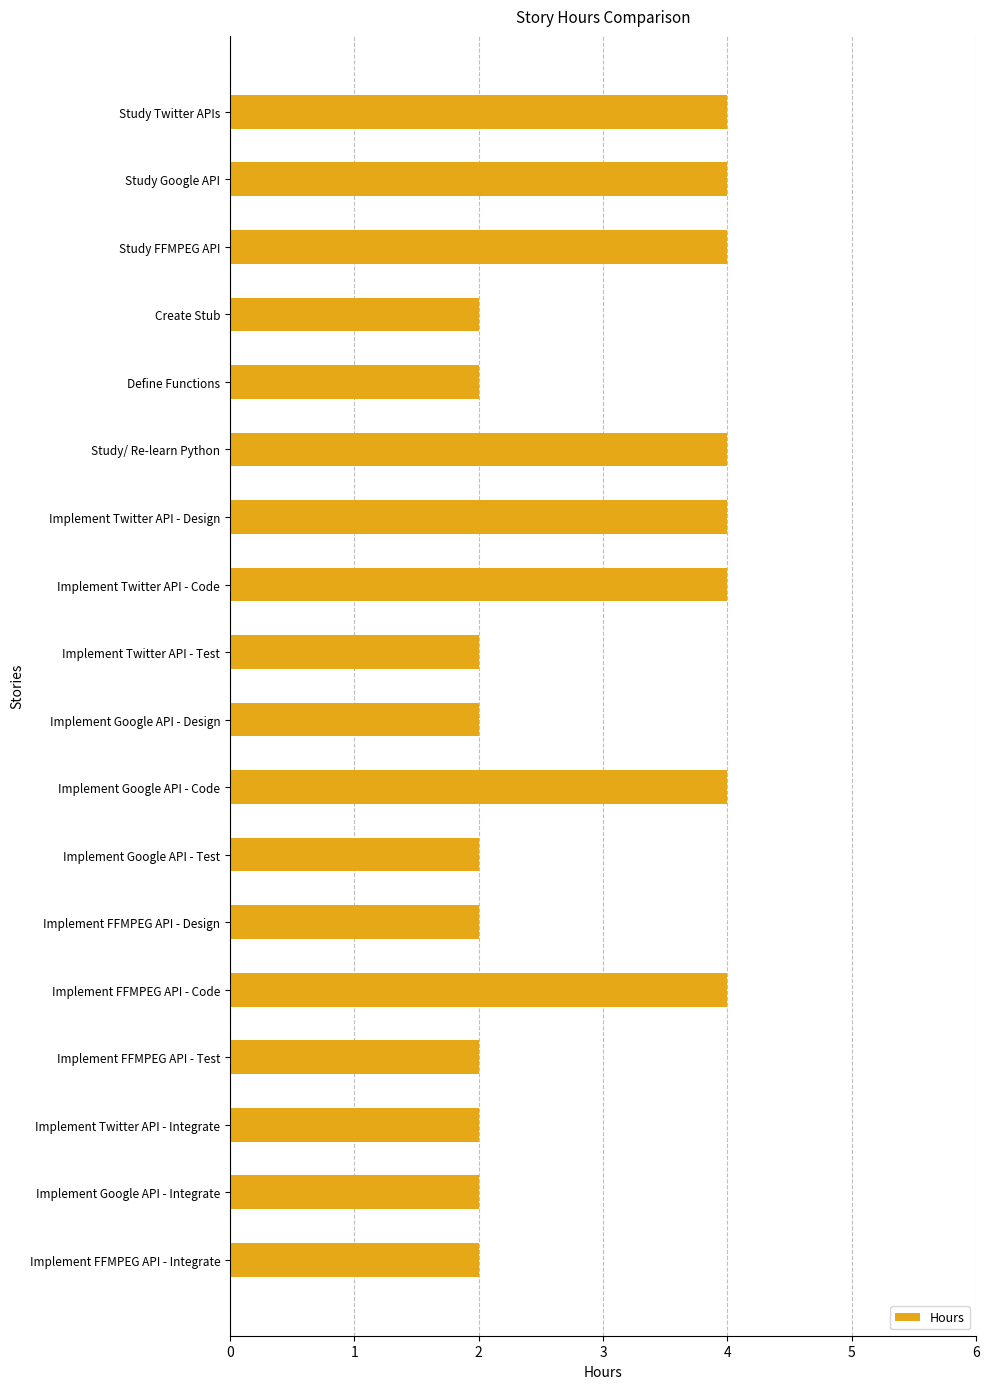

What is the maximum value shown in the chart?

4